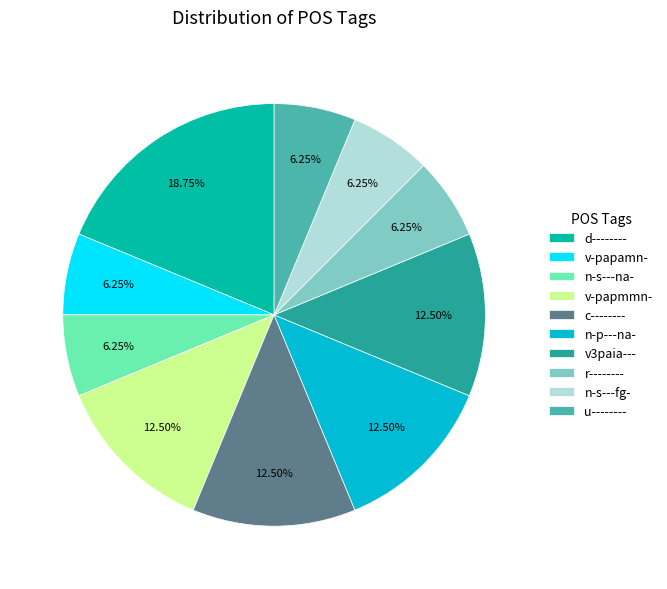

What is the largest slice in the pie chart?

d--------